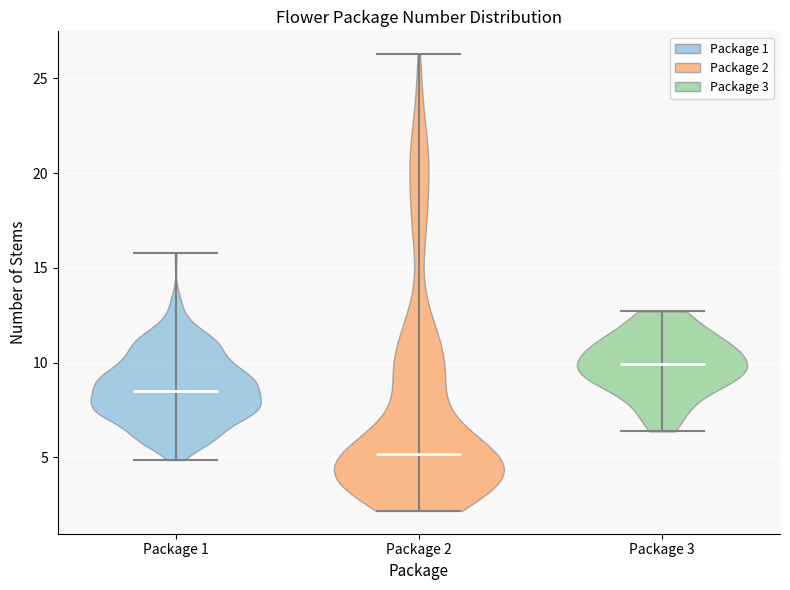

Reading left to right, read every violin against the y-axis: where its median line is, and the lowest and highest points it reaches. The values are not printed on the chart, so give them approximately, as read against the axis.

Package 1: median line 8.5, lowest point 5.0, highest point 16.0
Package 2: median line 5.0, lowest point 2.0, highest point 26.5
Package 3: median line 10.0, lowest point 6.5, highest point 12.5